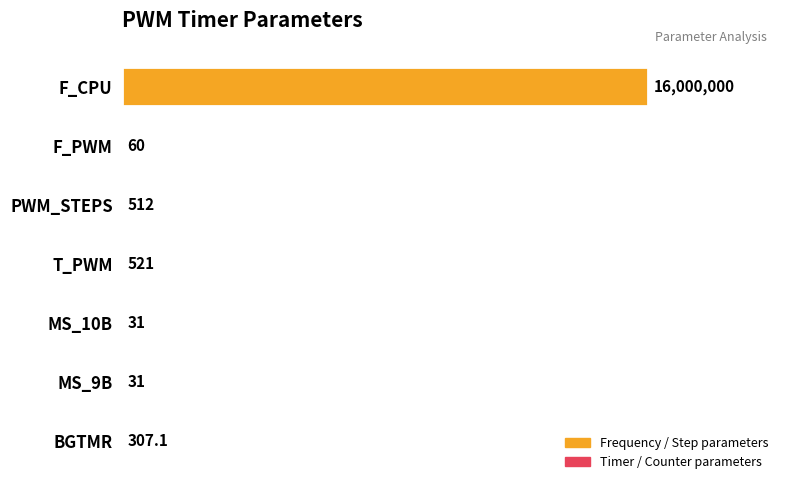

What is the ratio of the value at F_CPU to the value at T_PWM?

30710.2